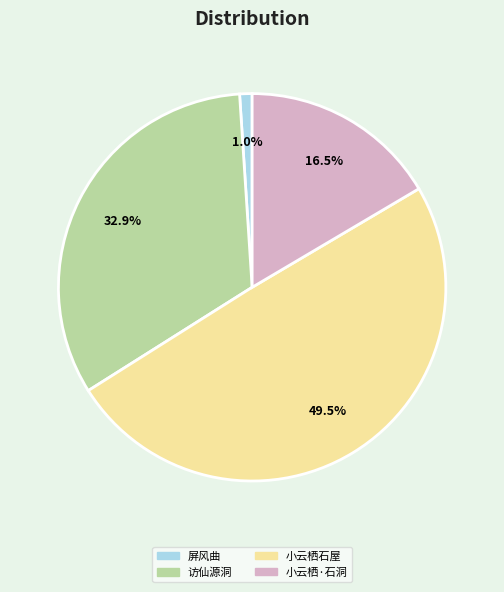

Is there a majority slice in this chart?

No